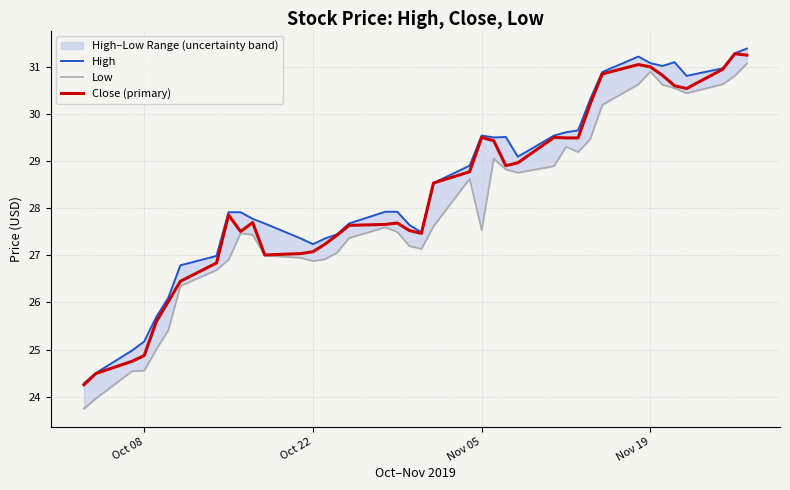

What is the highest value of the High series?

31.4